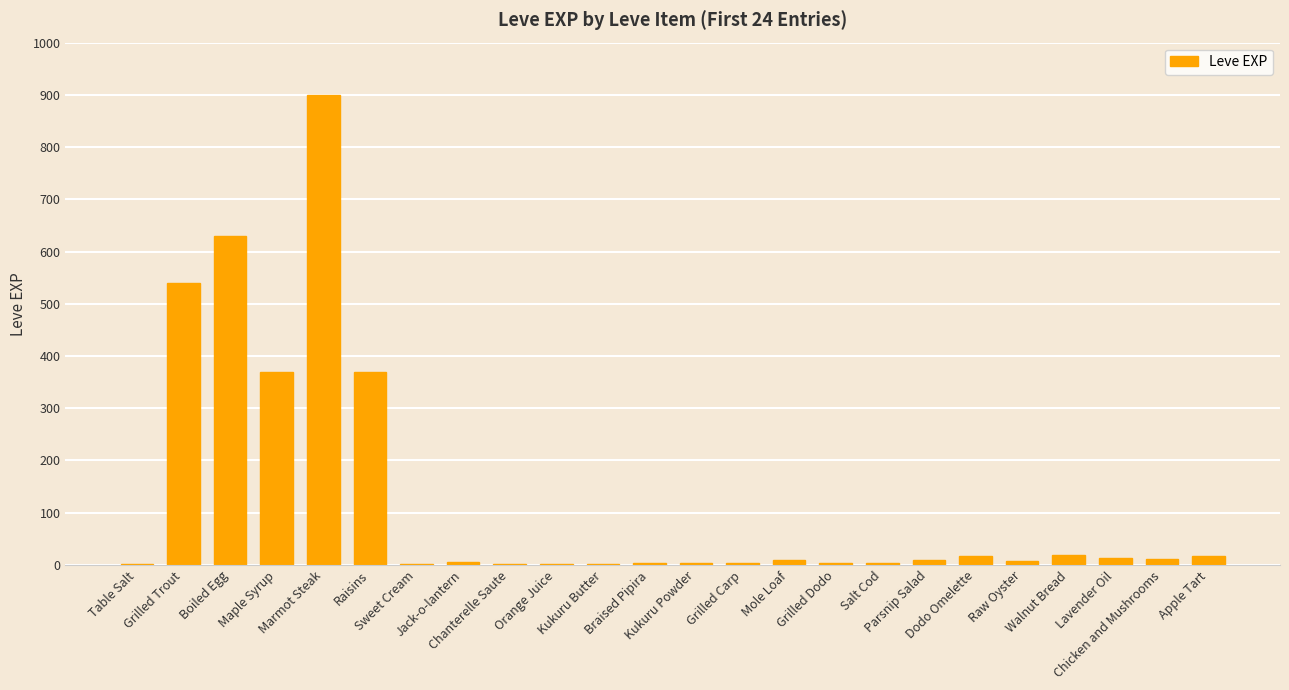

What is the maximum value shown in the chart?

900